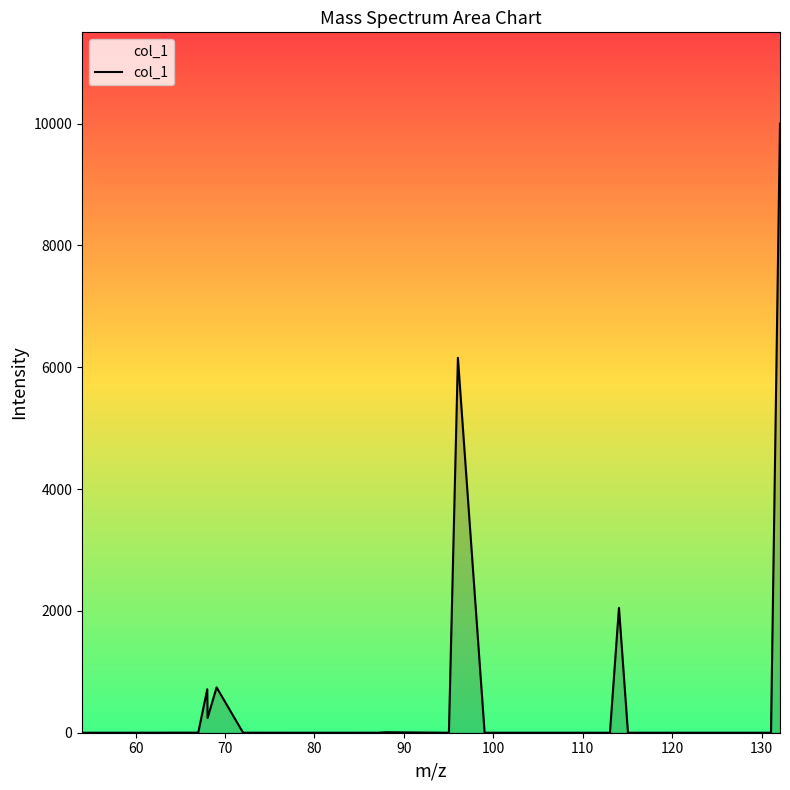

What is the greatest value displayed?

10000.0